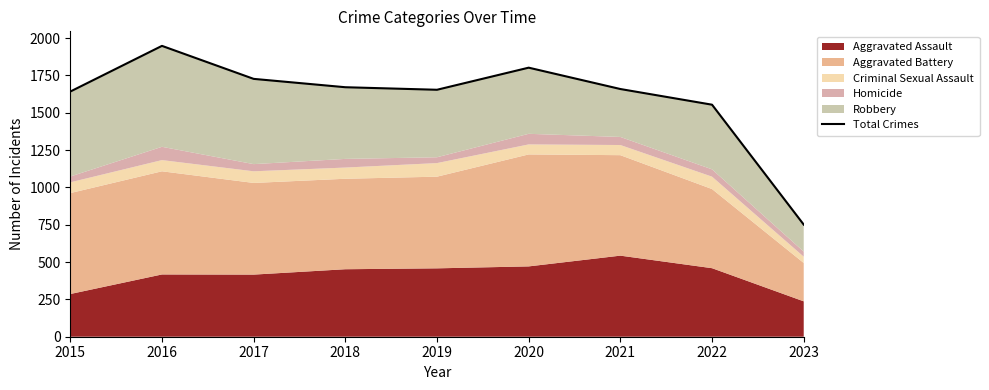

How many interior local valleys (lower than both neighbors) does the data have?

1